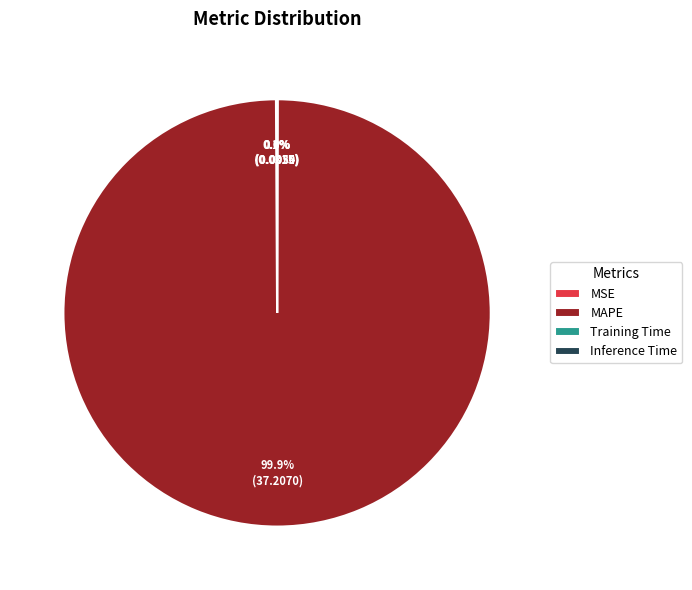

To the nearest percent, what is the average slice percentage?

25%